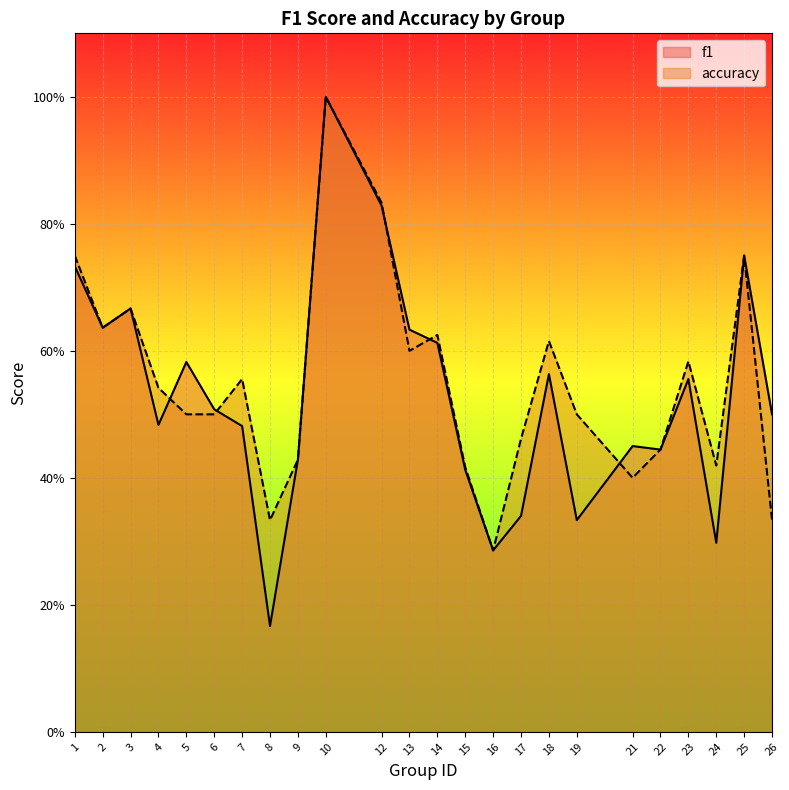

Reading left to right, what are all the values shown in this chart?

f1: 0.7	0.6	0.7	0.5	0.6	0.5	0.5	0.2	0.4	1.0	0.8	0.6	0.6	0.4	0.3	0.3	0.6	0.3	0.5	0.4	0.6	0.3	0.8	0.5
accuracy: 0.8	0.6	0.7	0.5	0.5	0.5	0.6	0.3	0.4	1.0	0.8	0.6	0.6	0.4	0.3	0.5	0.6	0.5	0.4	0.4	0.6	0.4	0.8	0.3